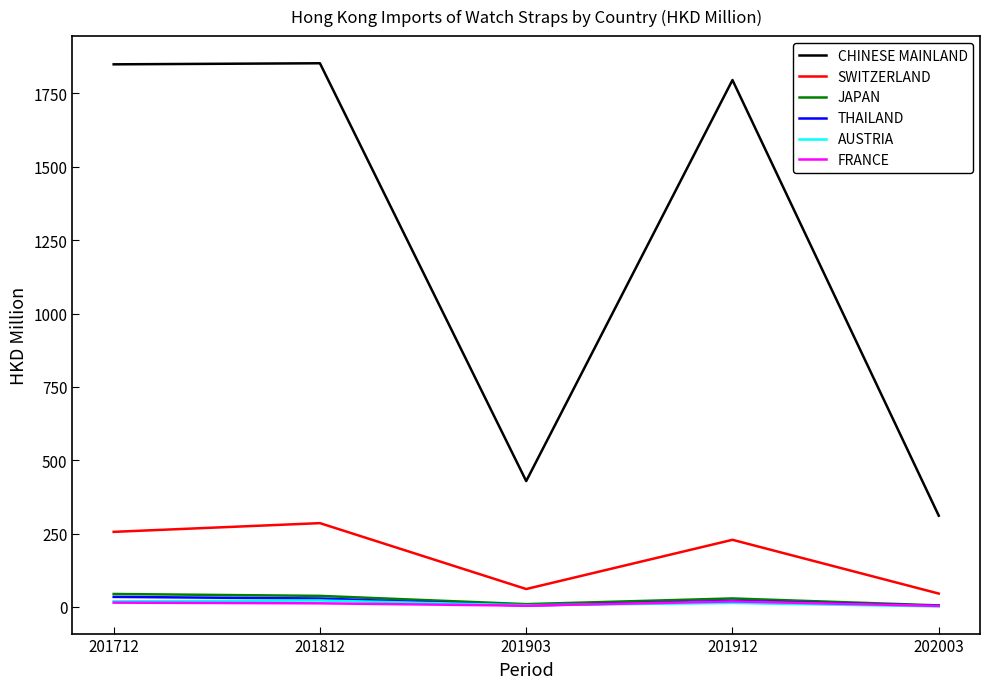

Does the chart have visible grid lines?

No